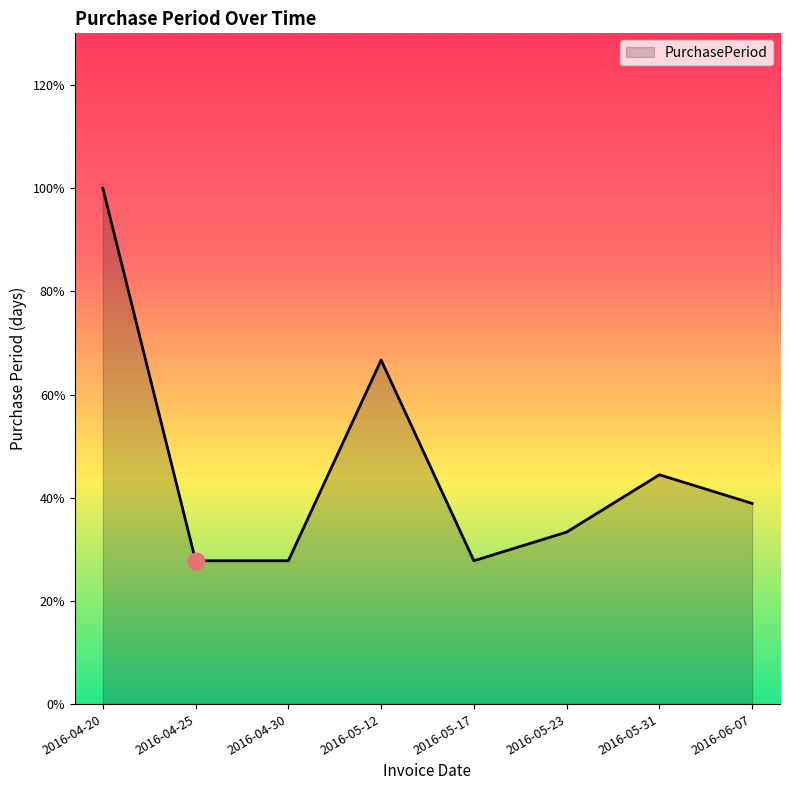

Does the chart have visible grid lines?

No